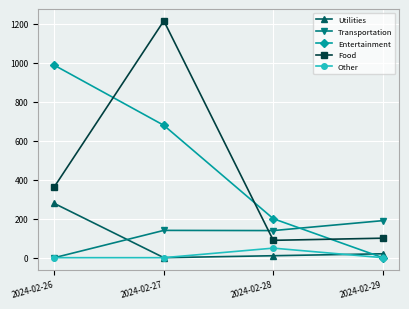

What is the spread (max minus min) of values at 2024-02-26?

987